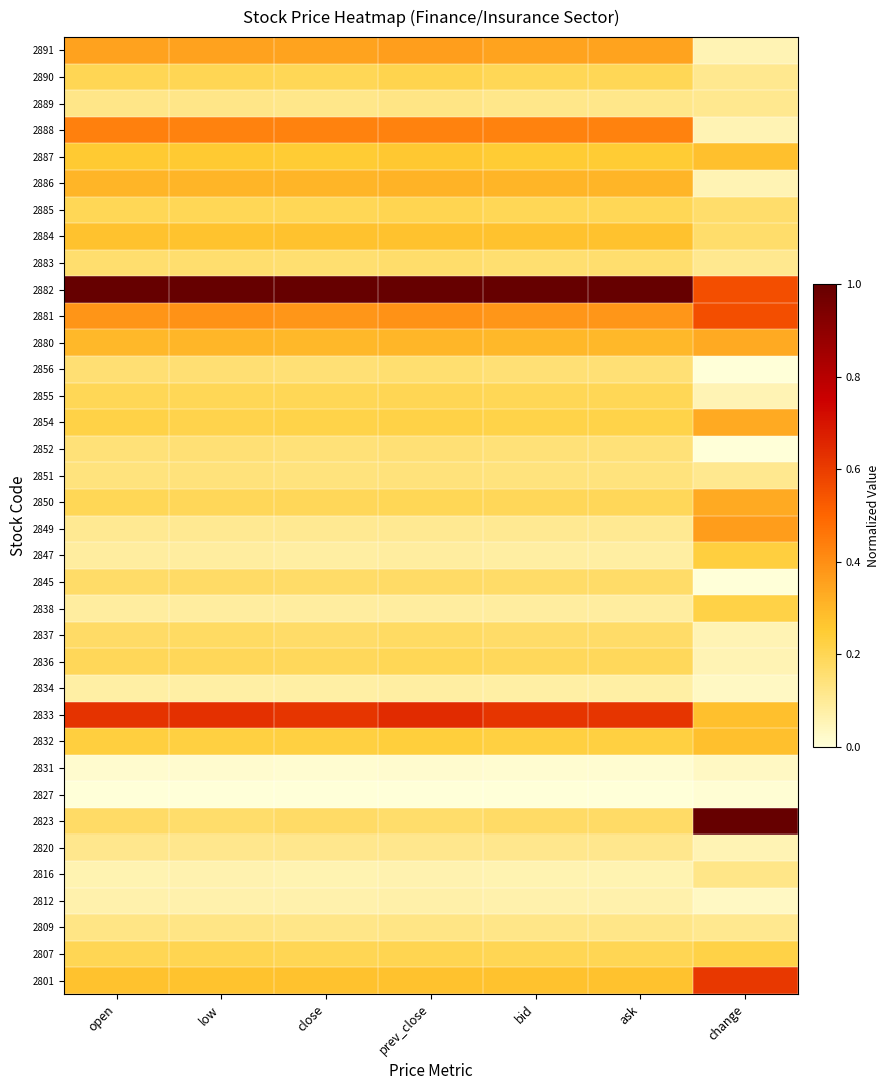

At how many categories does at least one series exceed 0?

7